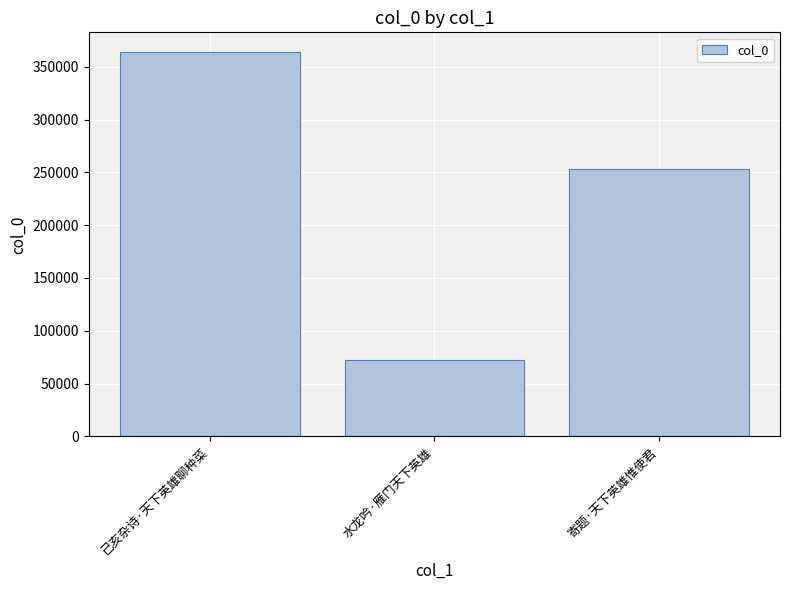

True or false: the data shows 364360 at 己亥杂诗·天下英雄聊种菜.

True